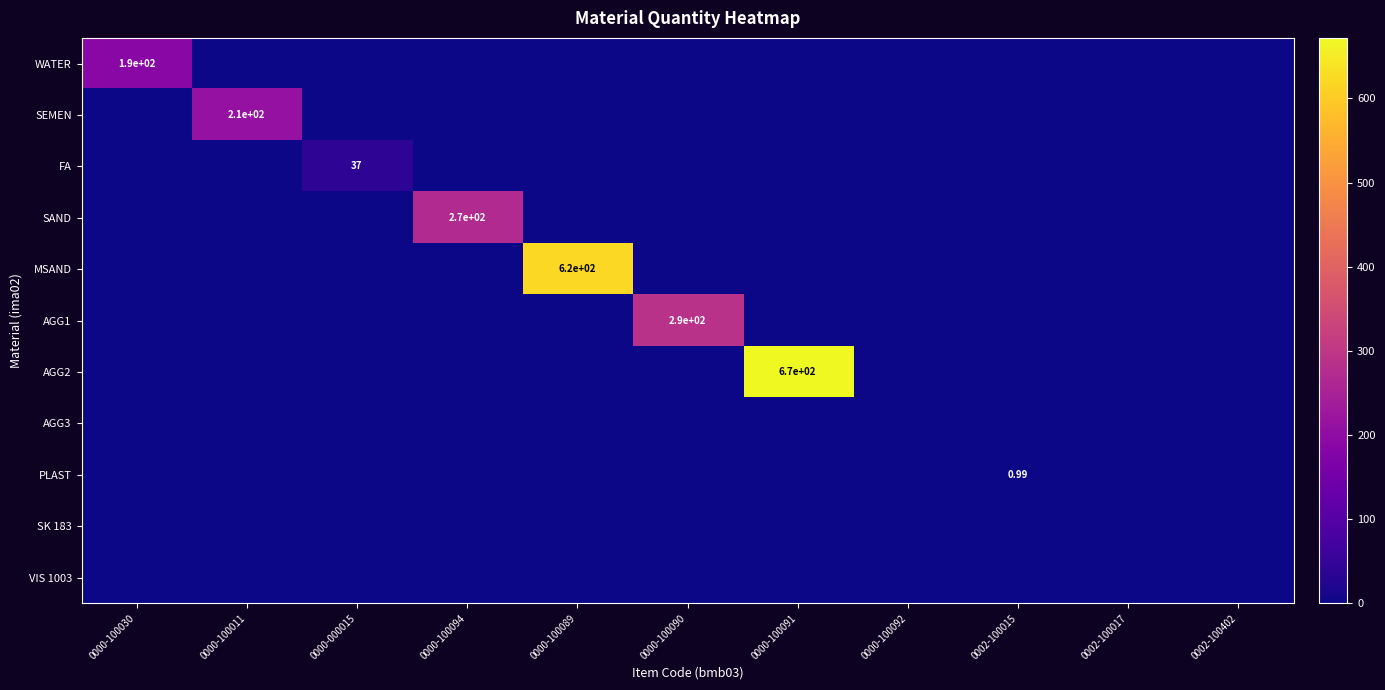

How many series are shown in this chart?

11